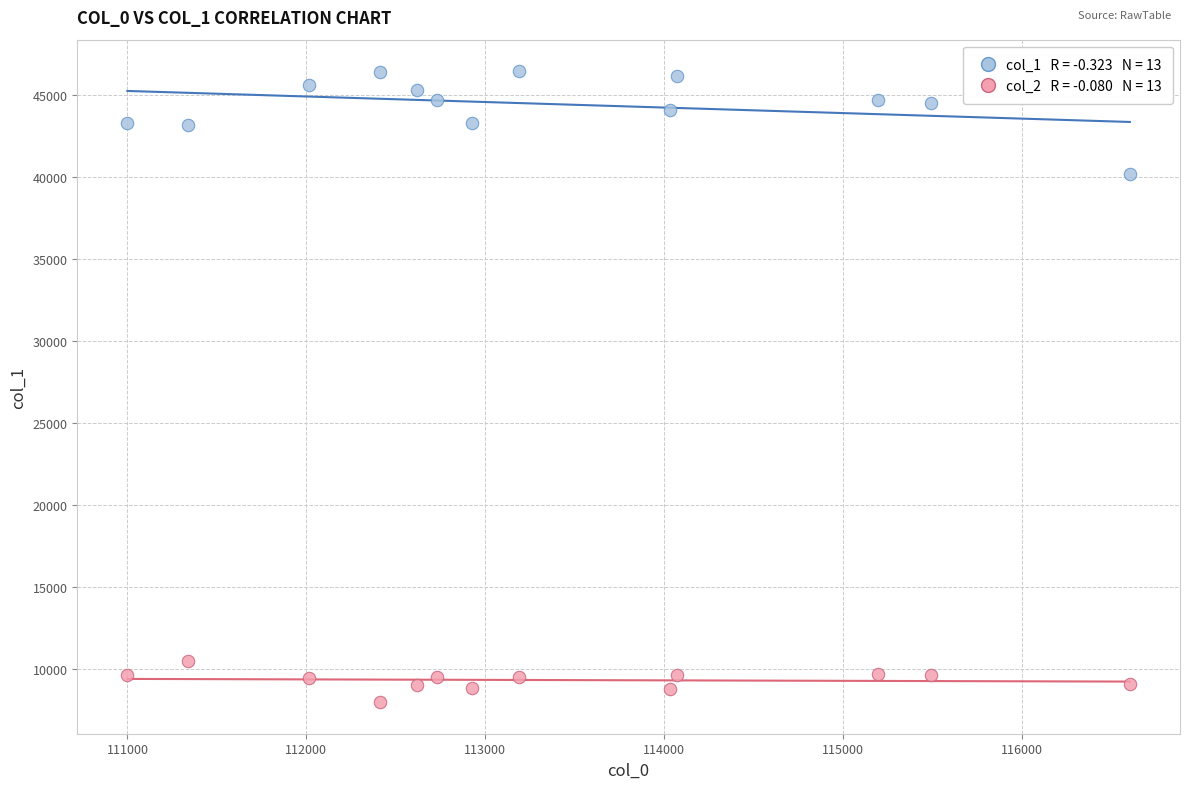

Across all data points, what is the range of Y values (max minus min)?

38461.9